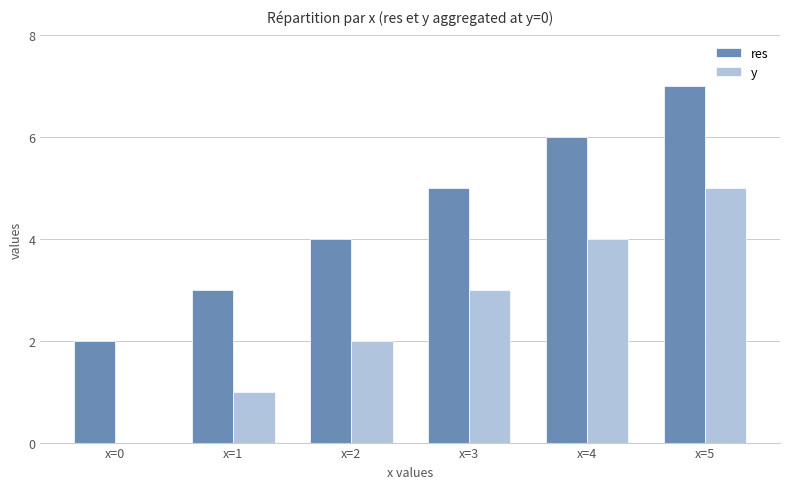

Reading left to right, what are all the values shown in this chart?

res: 2	3	4	5	6	7
y: 0	1	2	3	4	5